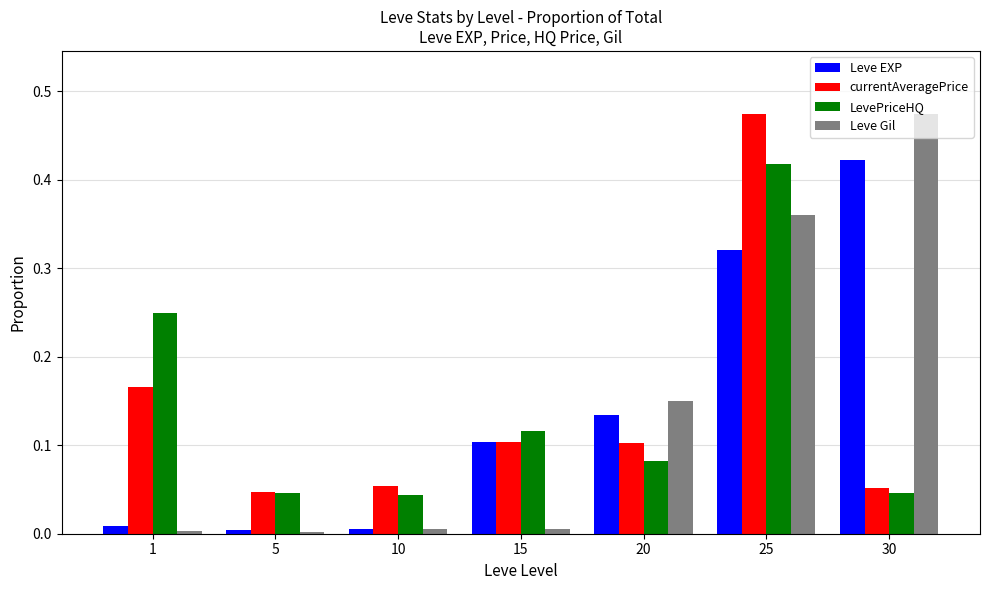

Count the number of categories in the chart.

7